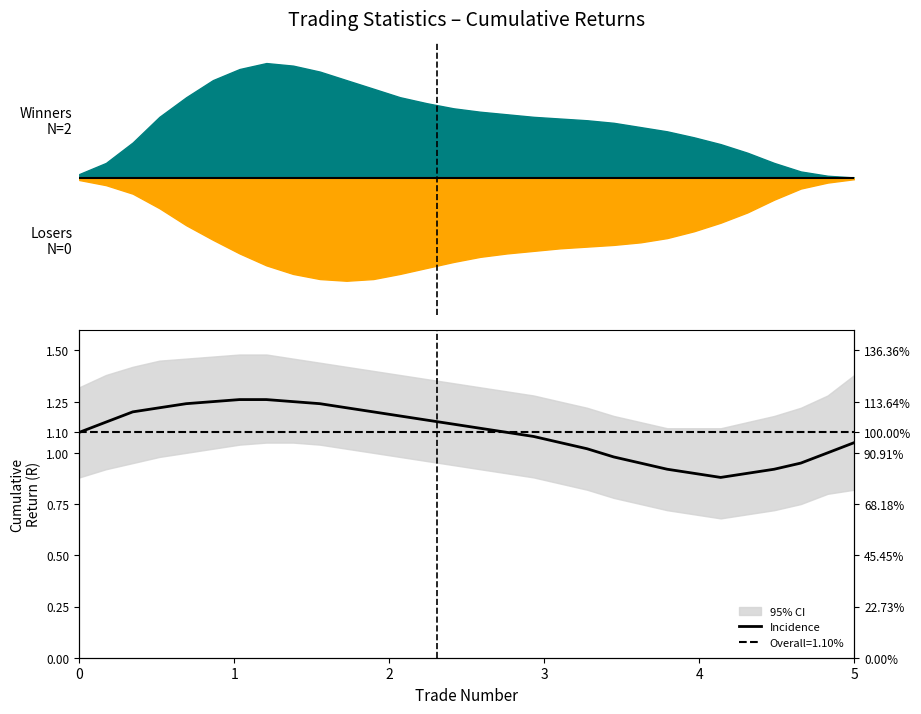

True or false: the data has more than 2 interior local peaks.

False